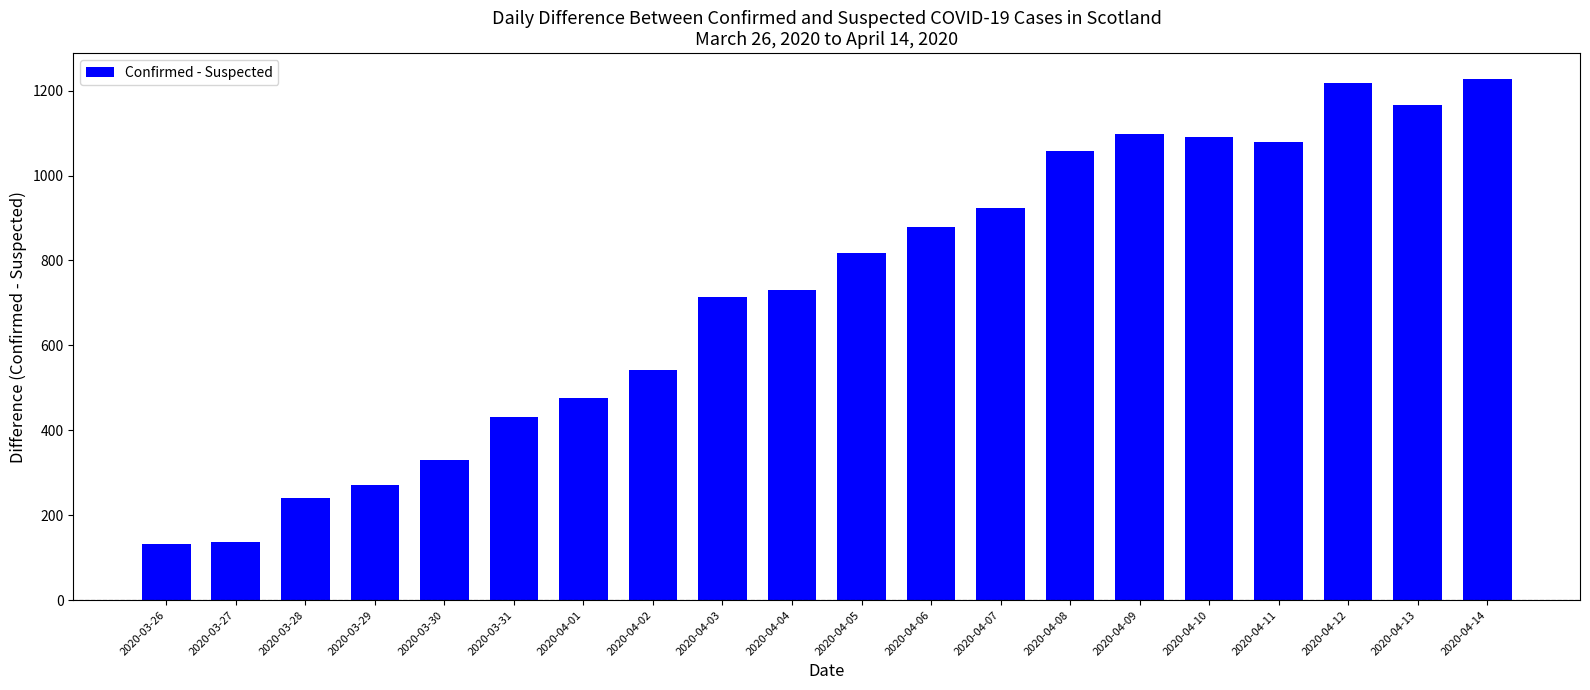

Is it true that the value at 2020-03-26 is 132?

True